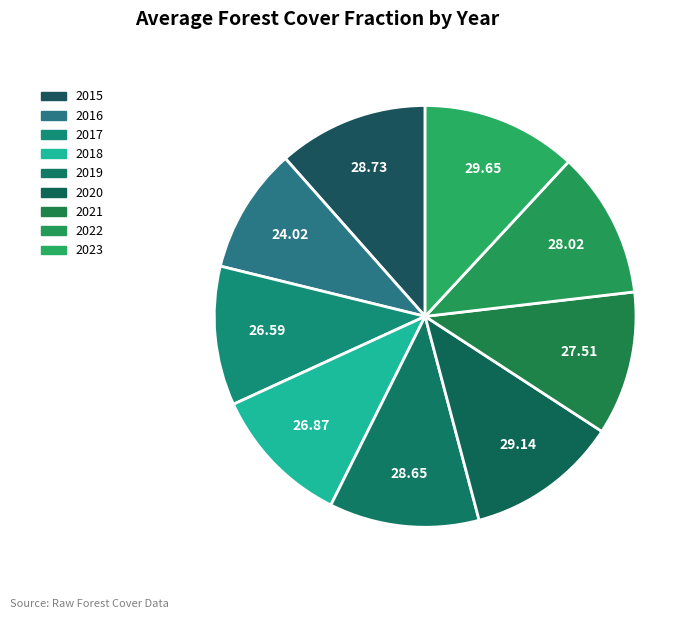

To the nearest percent, what portion does 2016 represent?

10%